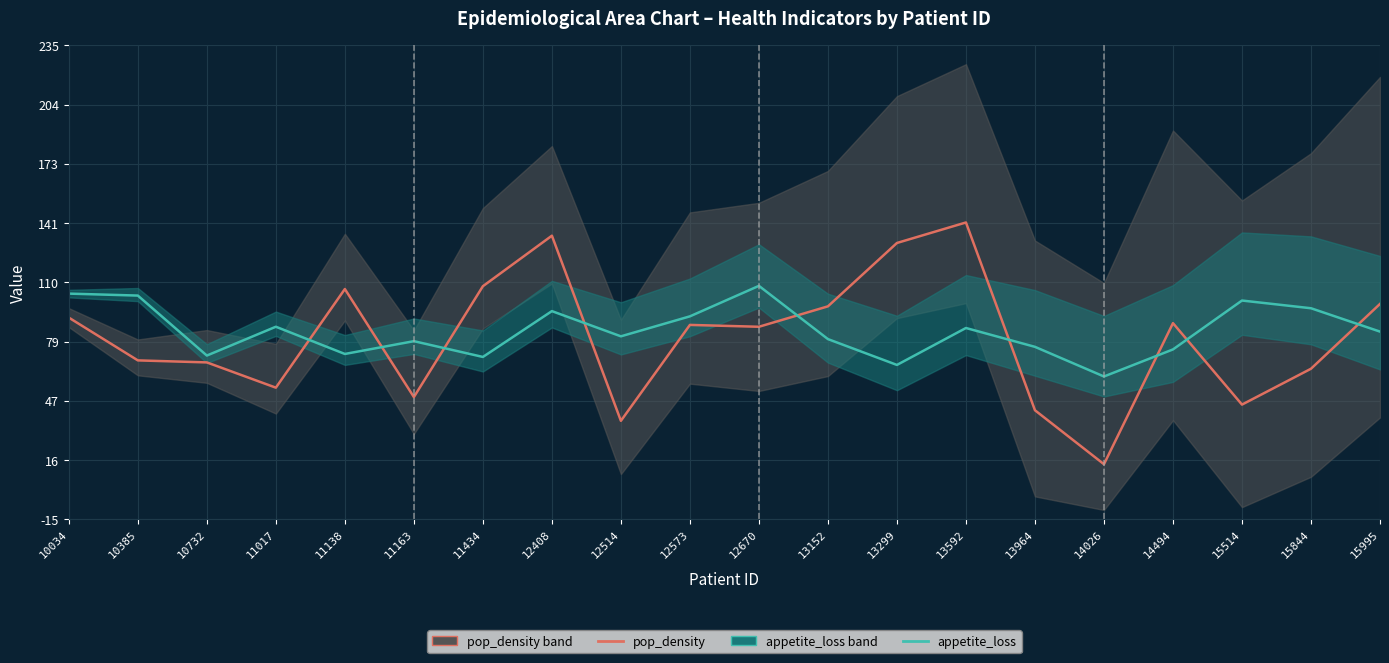

Which series has the largest total across all categories?

appetite_loss